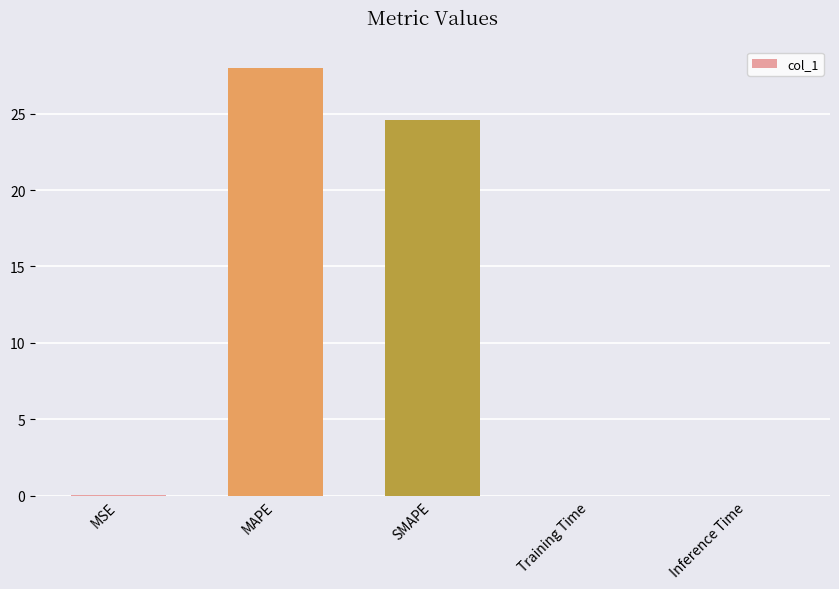

What is the average value?

10.5